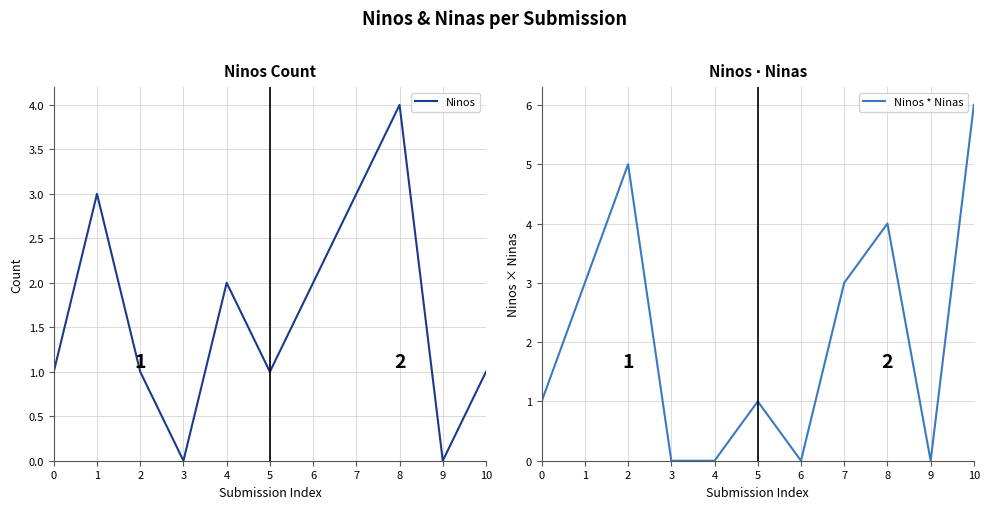

What are all the series names shown in the legend?

Ninos, Ninos * Ninas